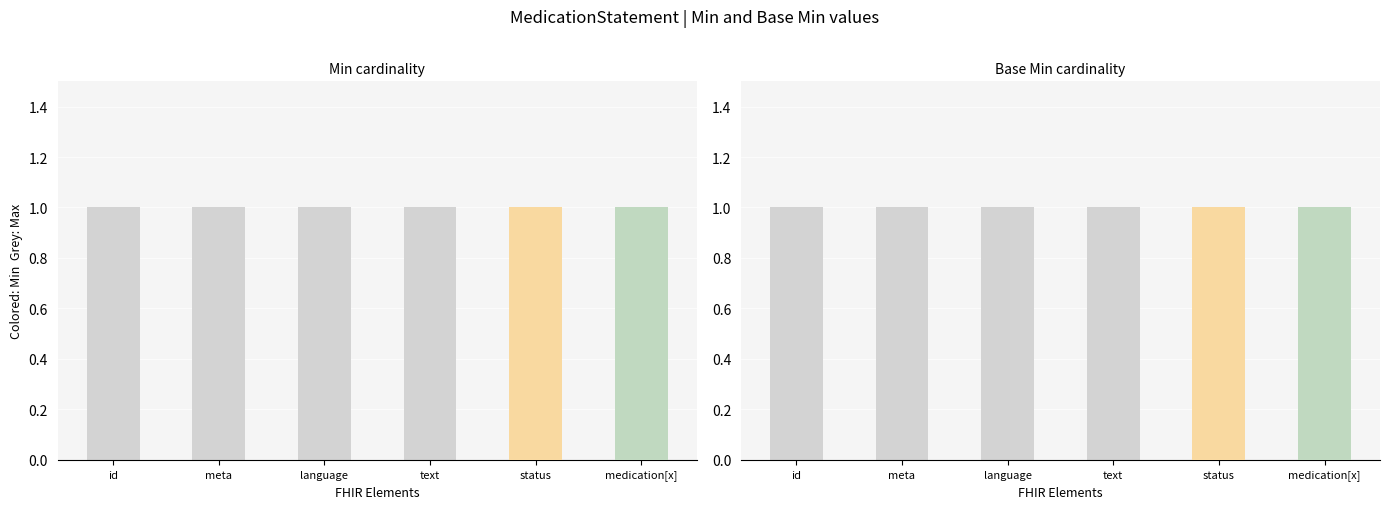

Between MedicationStatement.id and MedicationStatement.medication[x], which series saw the biggest shift?

Min